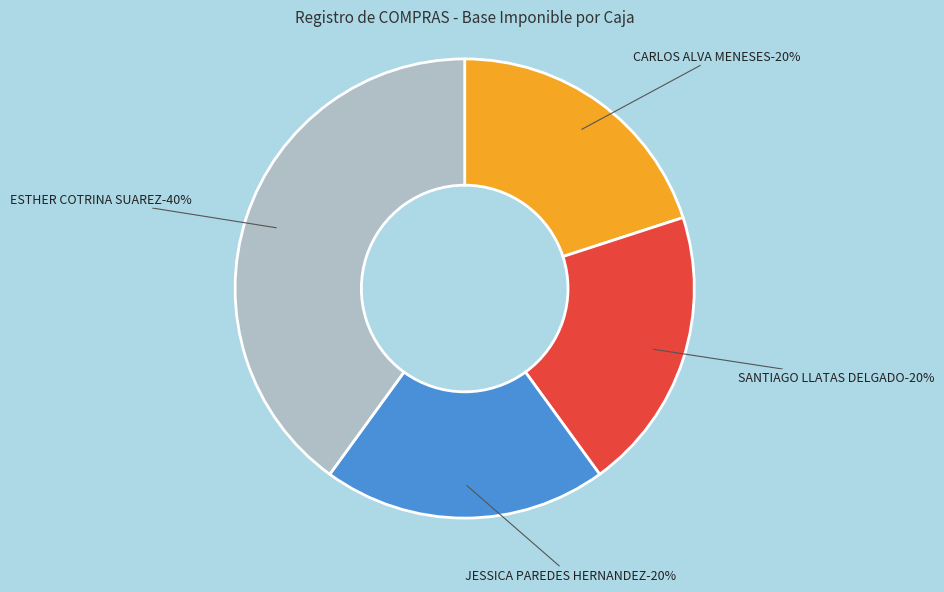

To the nearest percent, what is the difference between the largest and smallest slice percentages?

20%